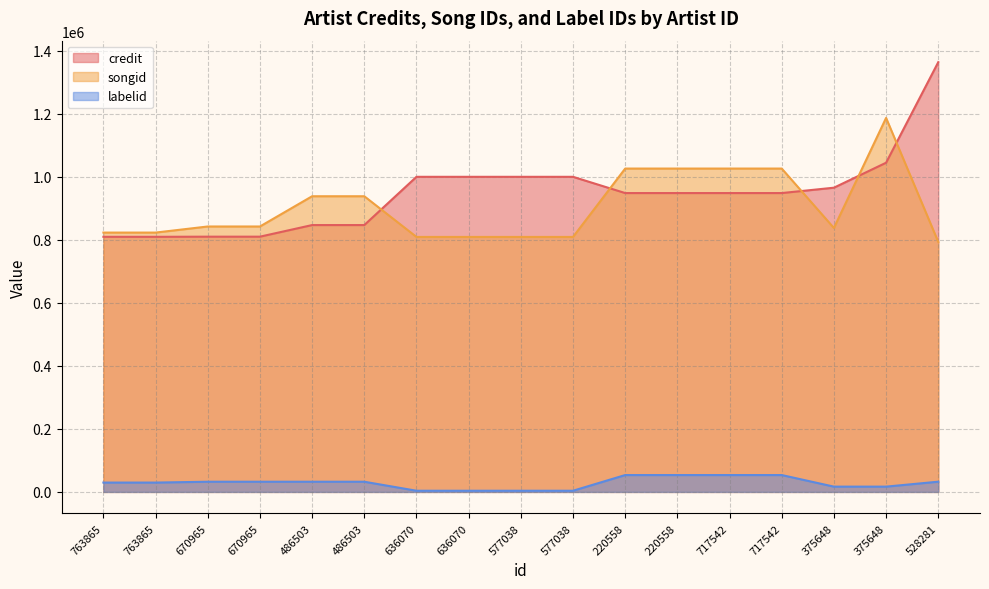

At which label is credit closest to 1087186?

375648